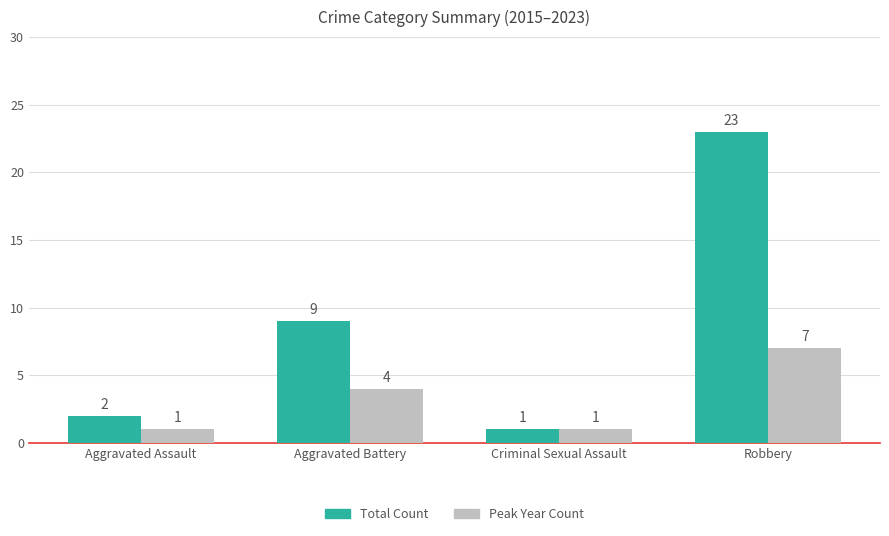

Is it true that Total Count equals 0 at Criminal Sexual Assault?

False